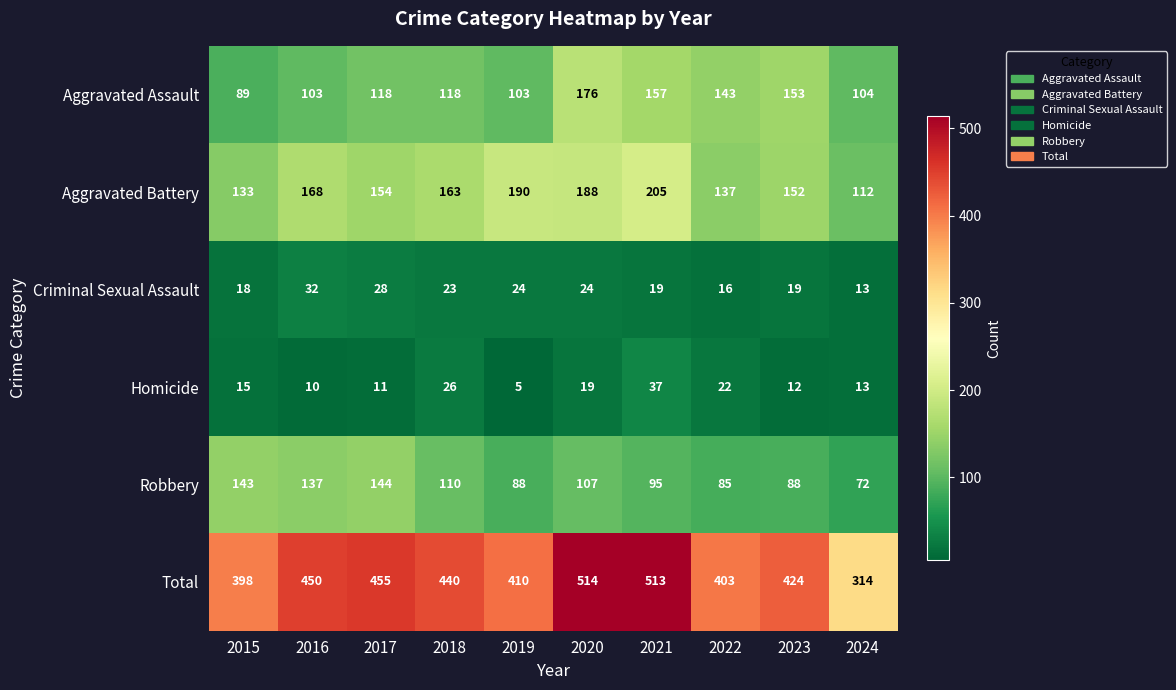

The Aggravated Battery series shows 112 at 2024. True or false?

True